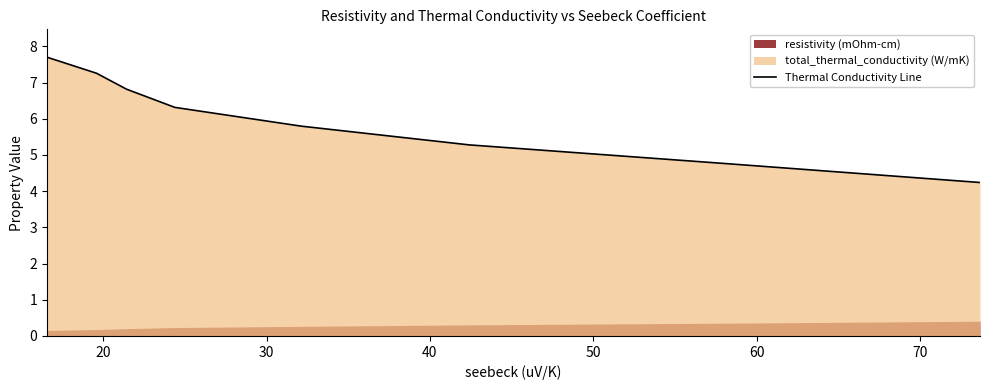

Count the number of values greater than 6.

4